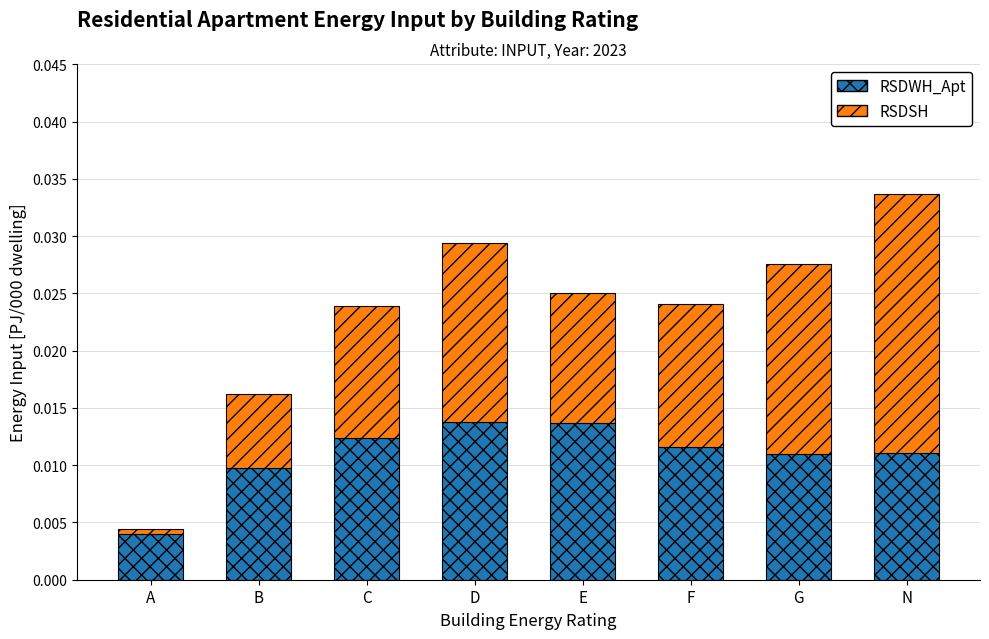

At which label does RSDWH_Apt reach its minimum?

A